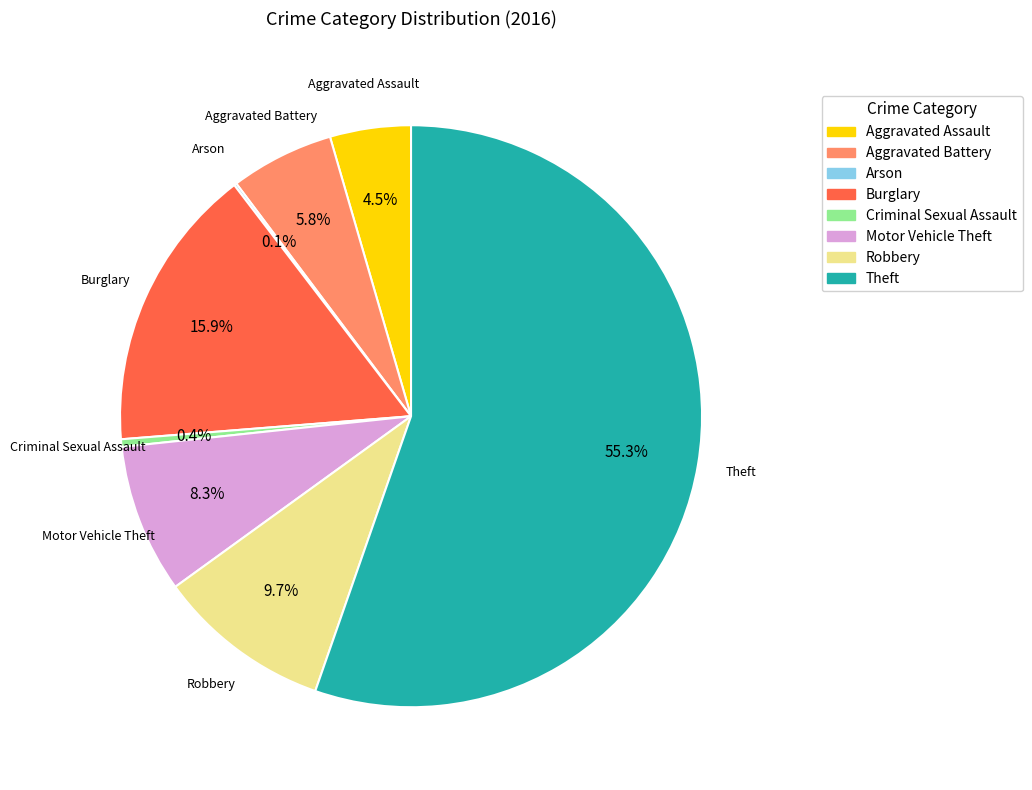

Which has a higher value, Robbery or Motor Vehicle Theft?

Robbery